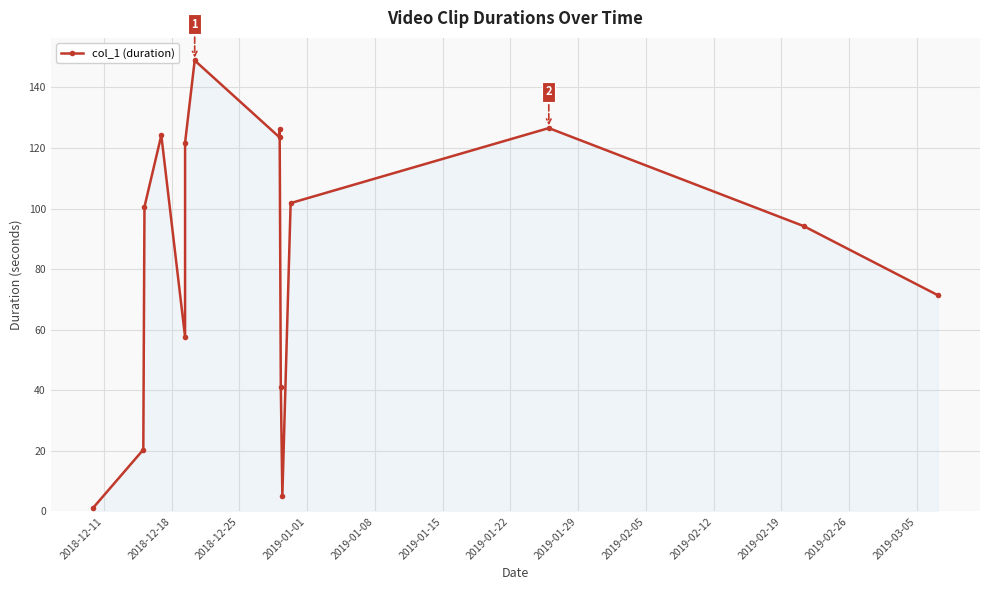

What is the difference between the second highest and minimum values?

125.4